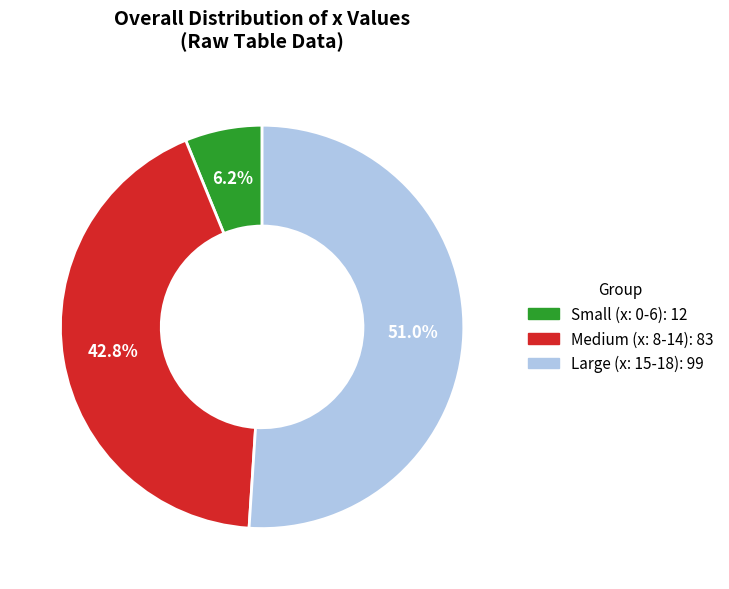

Is there a majority slice in this chart?

Yes